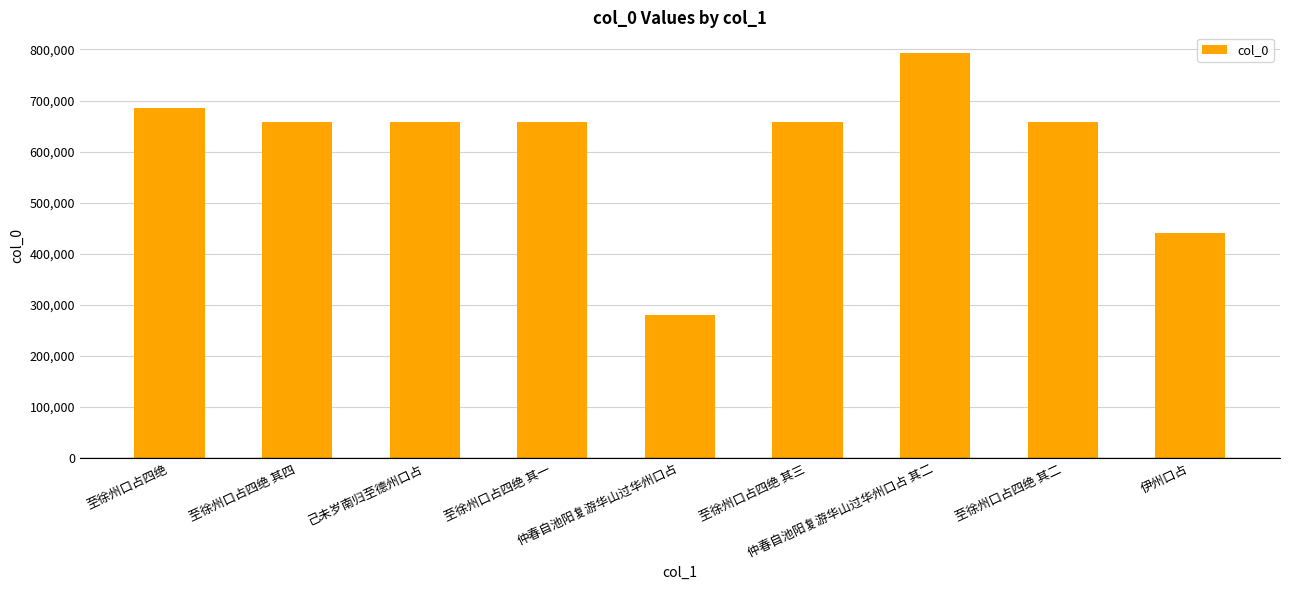

What is the label of the 6th bar from the right?

至徐州口占四绝 其一